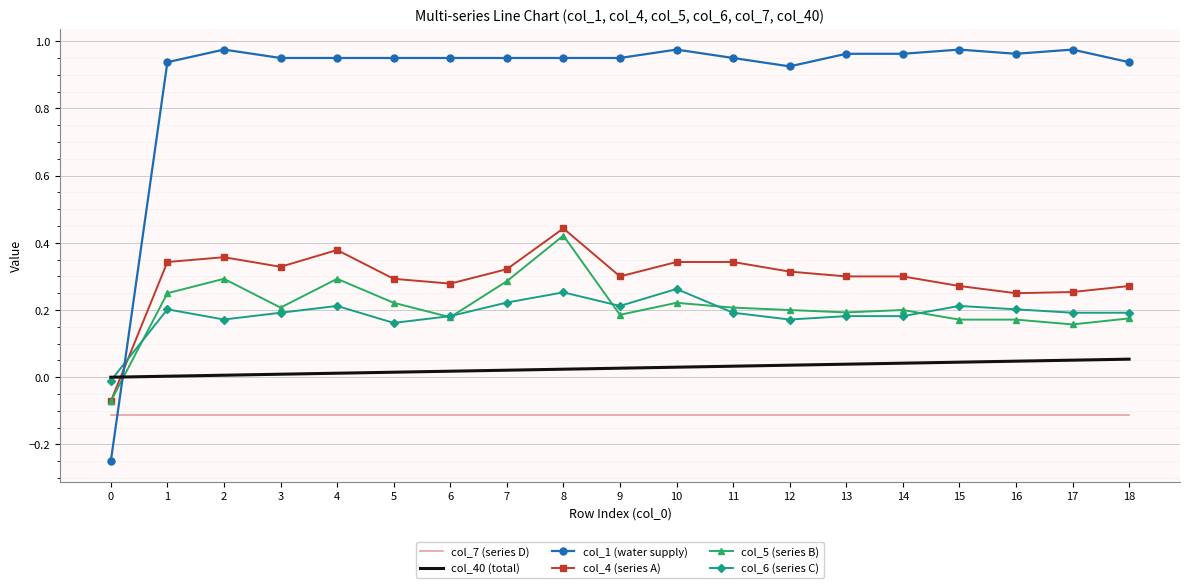

At which category is the sum across all series the highest?

8